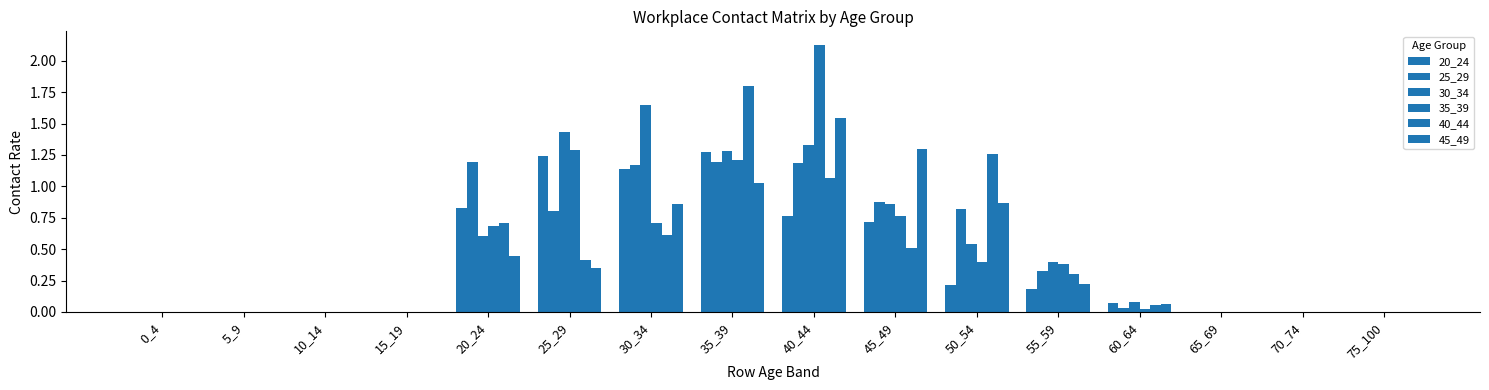

What is the difference between the 35_39 values at 20_24 and 40_44?

1.4